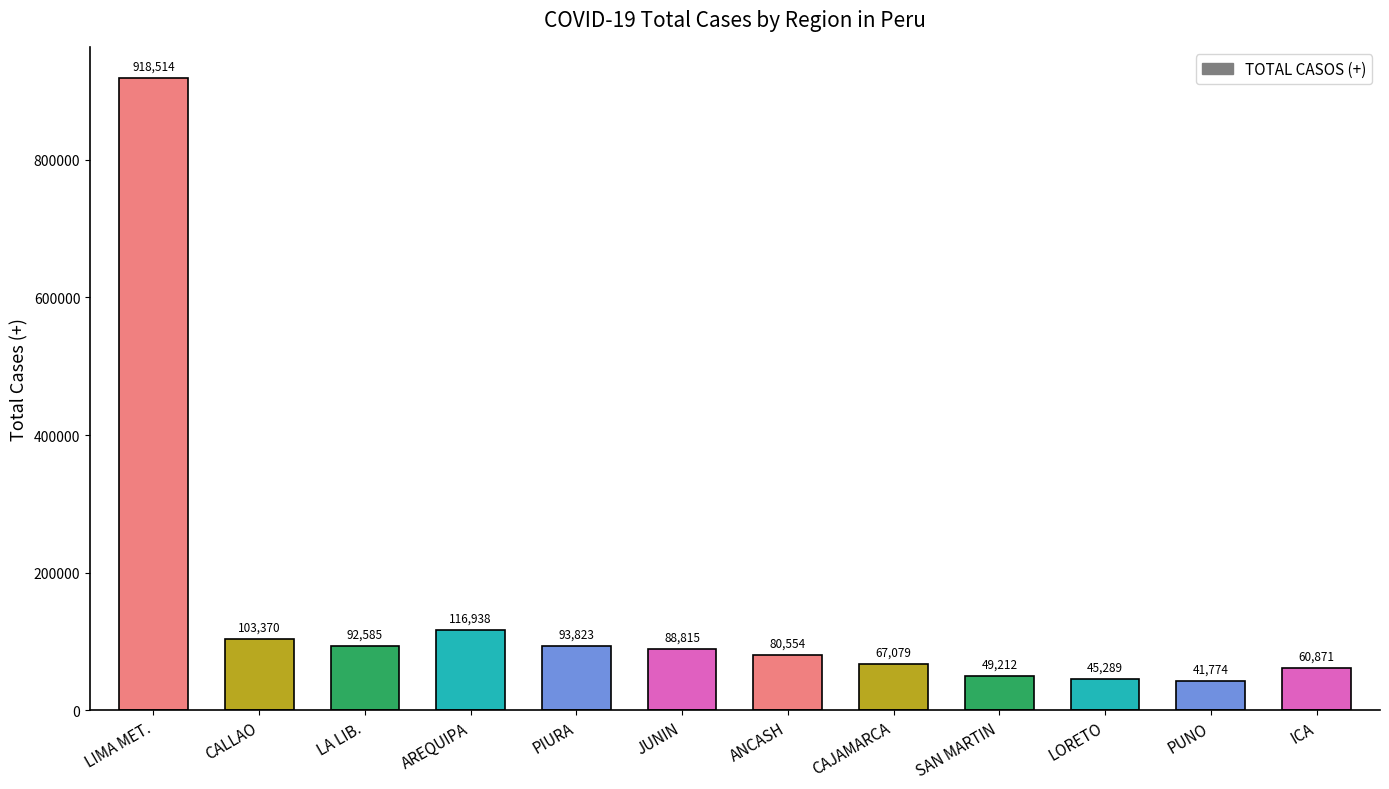

Reading left to right, what are all the values shown in this chart?

LIMA MET.=918514	CALLAO=103370	LA LIB.=92585	AREQUIPA=116938	PIURA=93823	JUNIN=88815	ANCASH=80554	CAJAMARCA=67079	SAN MARTIN=49212	LORETO=45289	PUNO=41774	ICA=60871